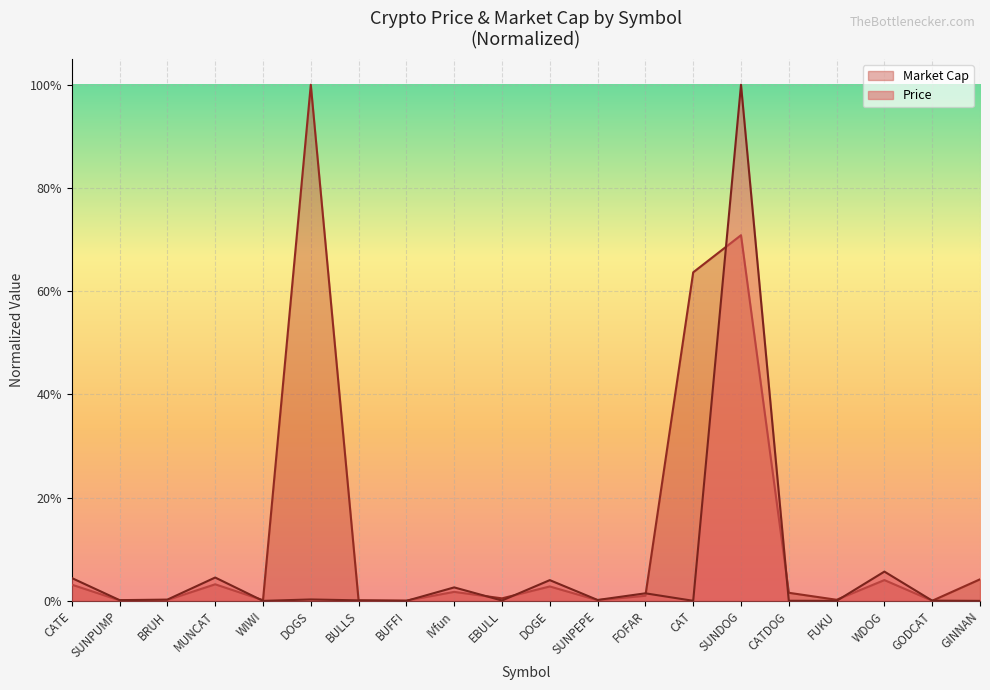

The value of Market Cap at CATDOG is 0.0. True or false?

True